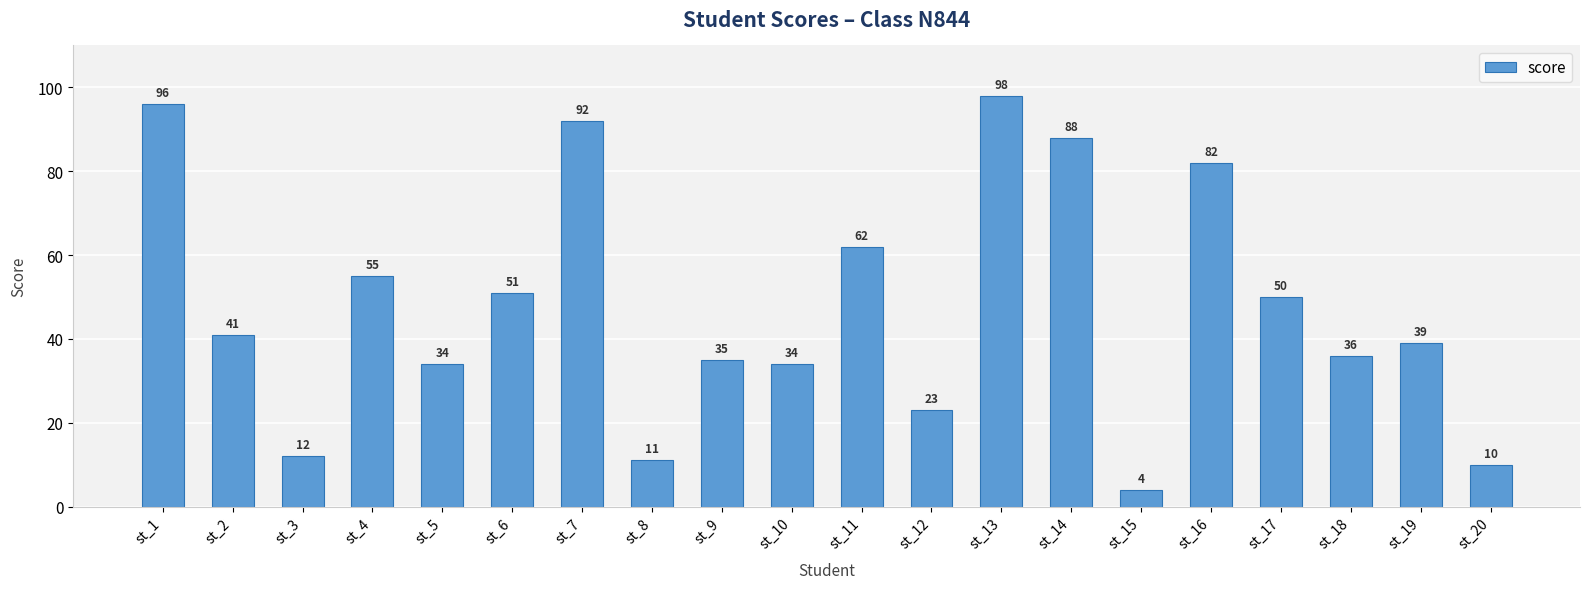

How many values are below 41?

10